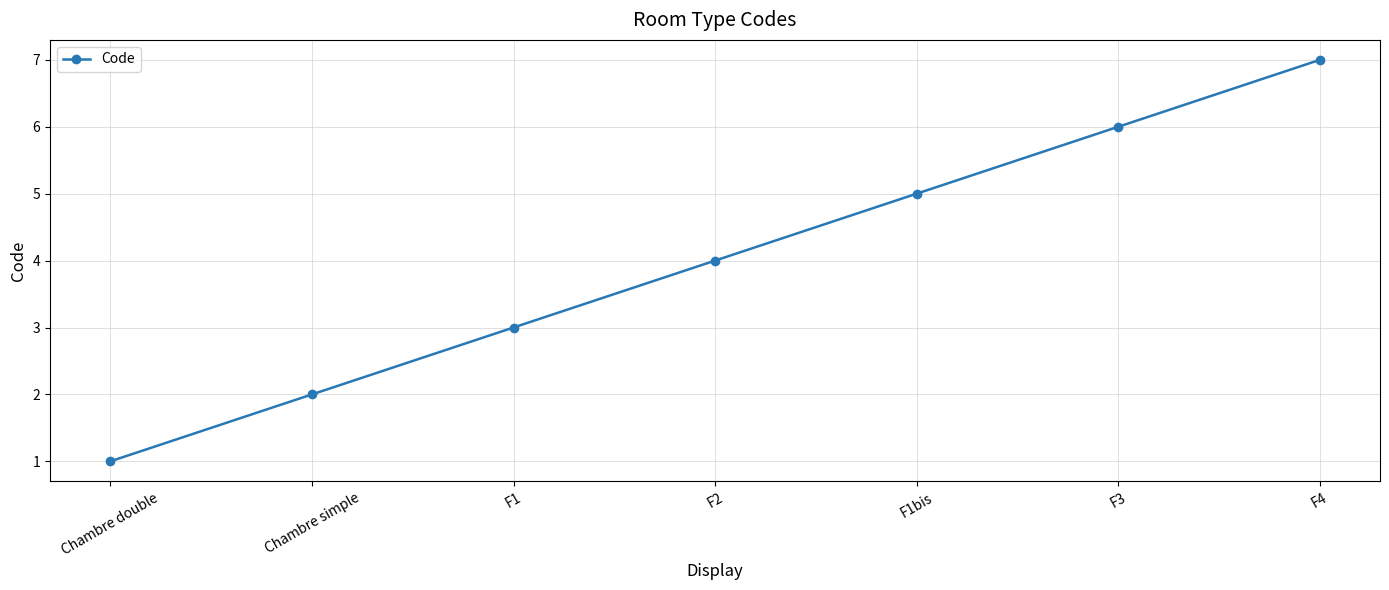

What is the sum of the values at Chambre simple and F2?

6